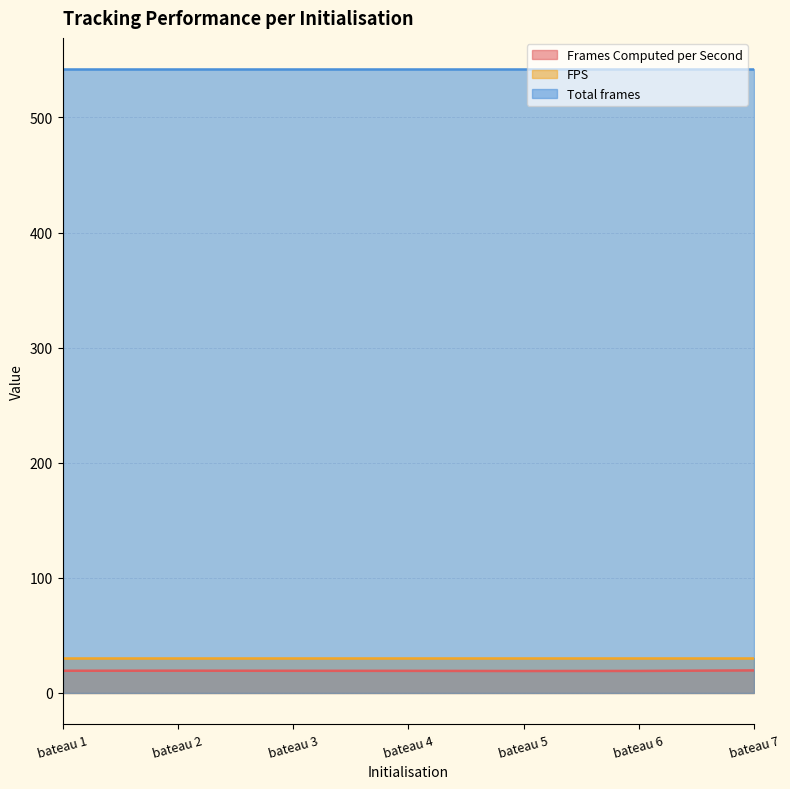

What is the minimum value for FPS?

30.0